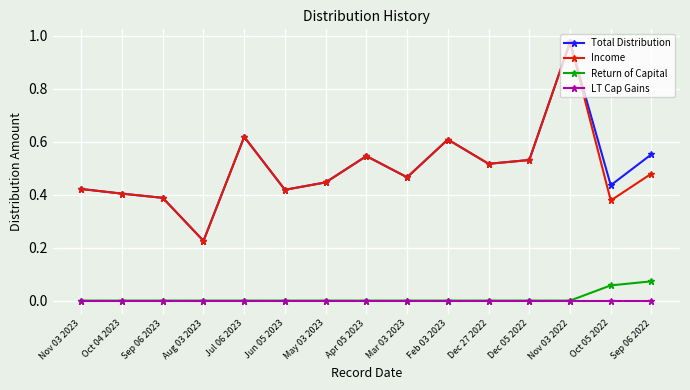

True or false: LT Cap Gains and Total Distribution intersect in this chart.

False